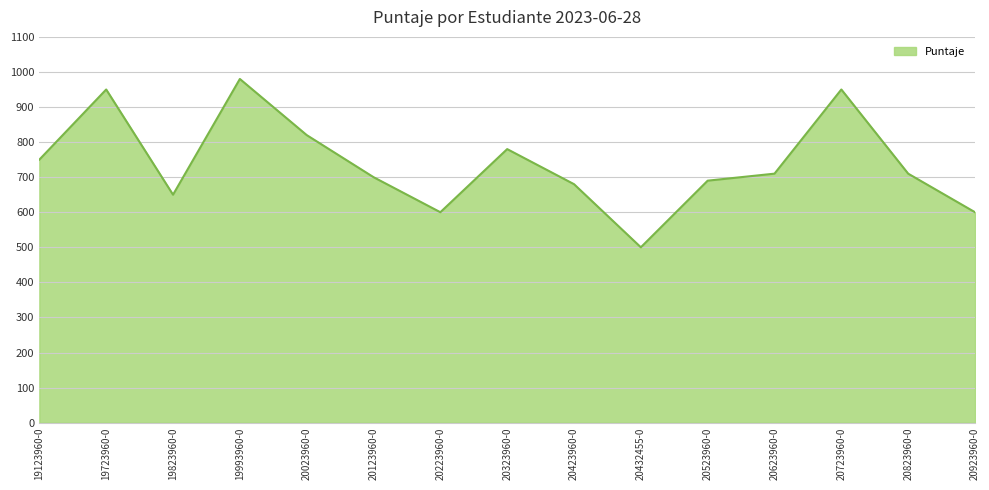

What is the approximate value at 19723960-0?

950